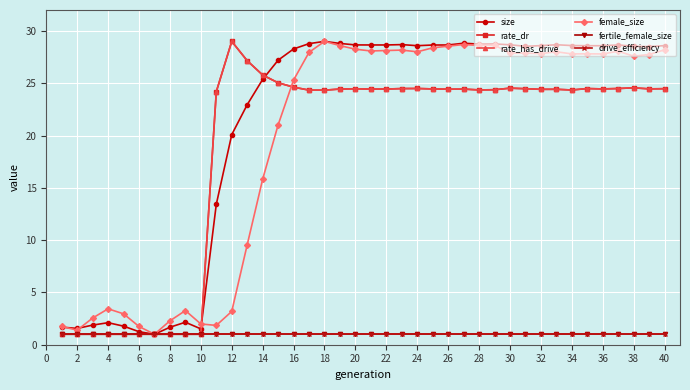

Is this an area chart (filled region under the line)?

No